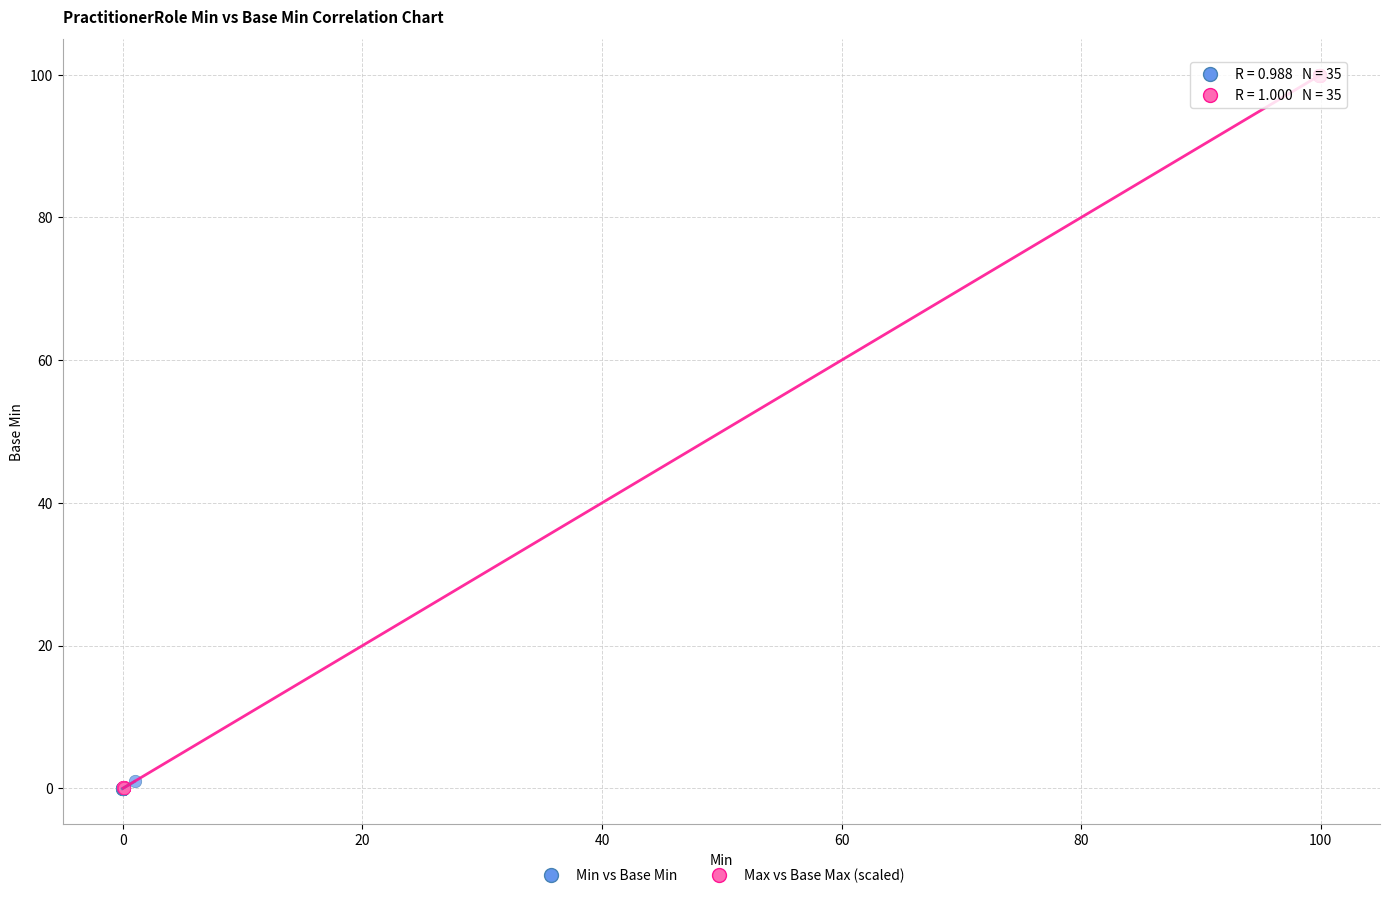

Which series contains the highest Y value?

Max vs Base Max (scaled)